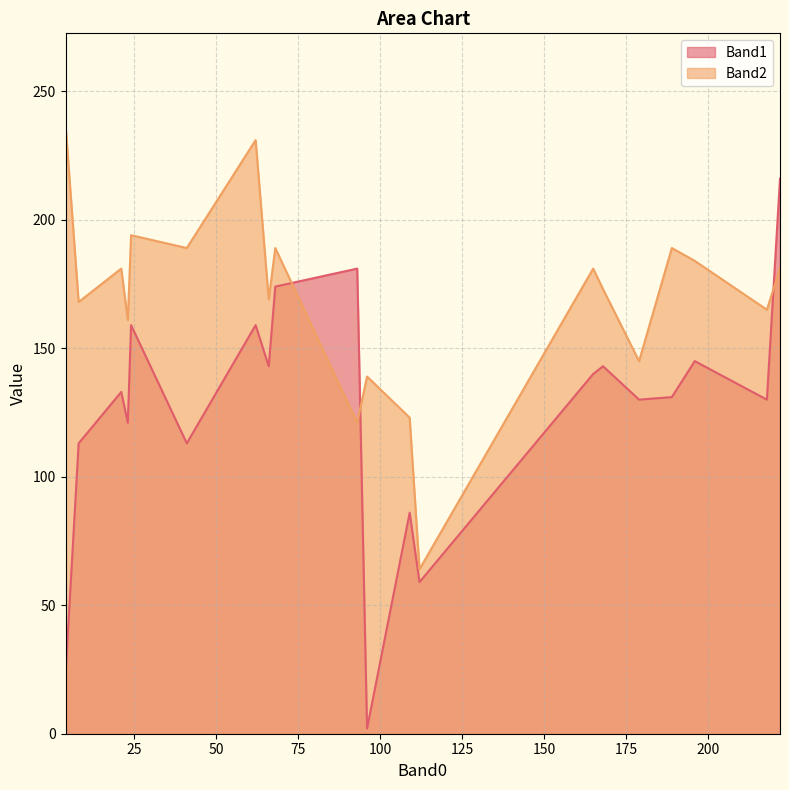

At which category is the sum across all series the highest?

222